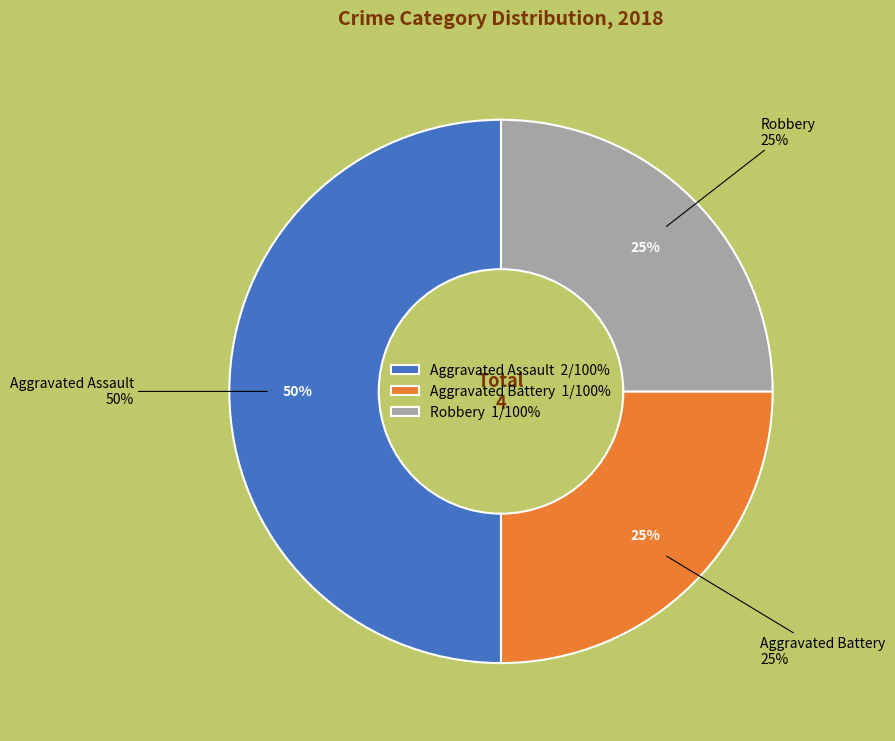

Combined, do Robbery and Aggravated Battery account for over 50%?

No